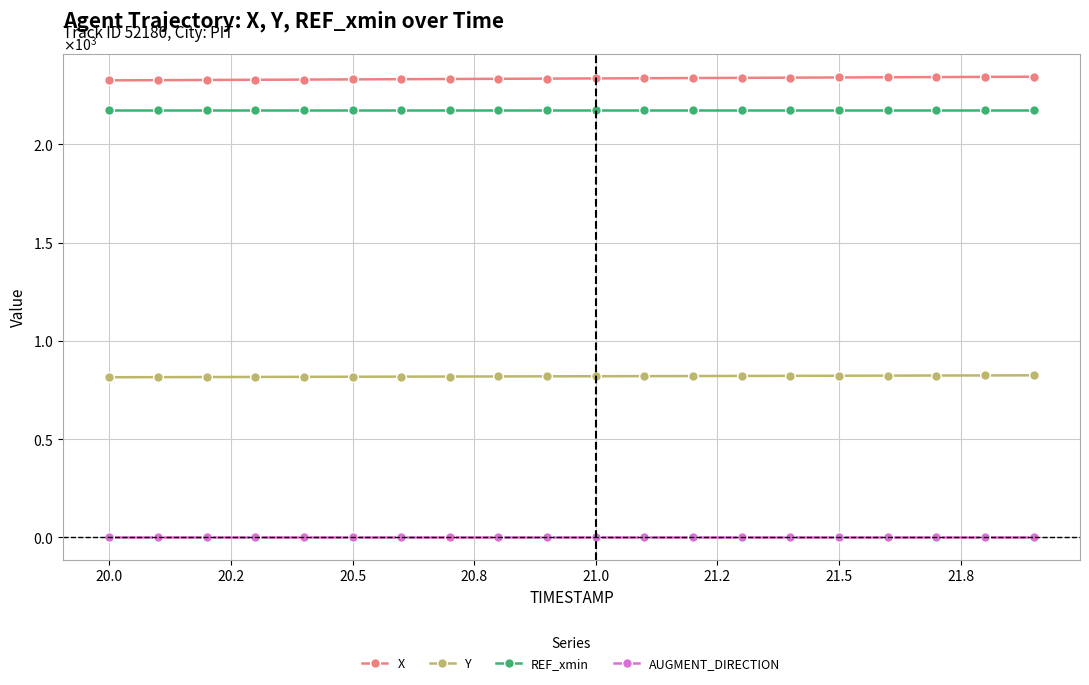

What is the difference between the maximum and minimum values in the Y series?

9.8